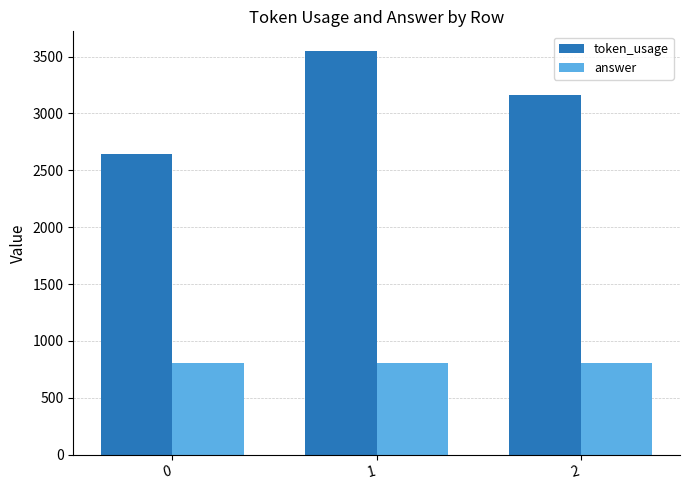

What is the minimum value shown in the chart?

809